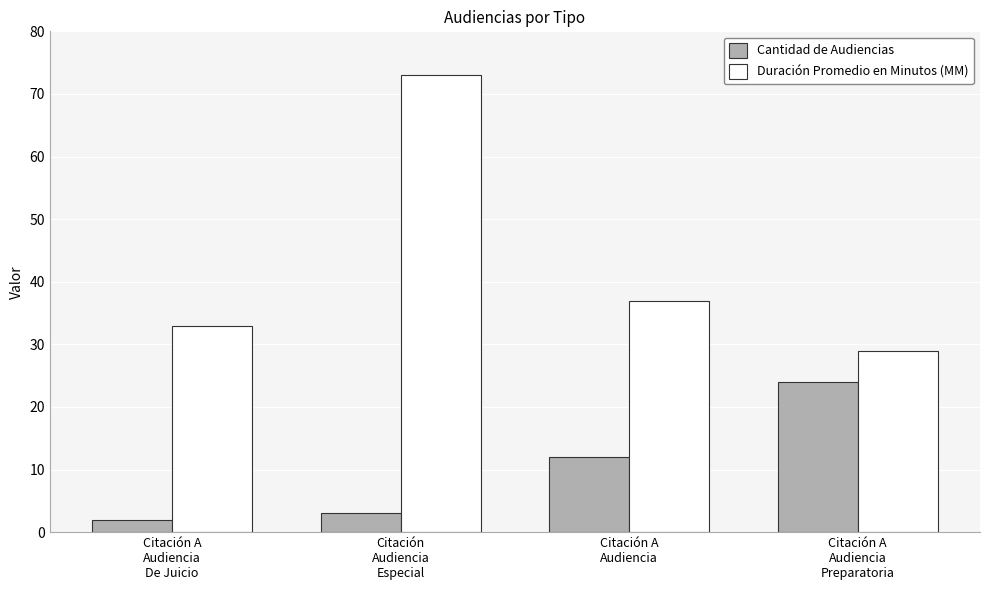

What is the spread (max minus min) of values at Citación A
Audiencia?

25